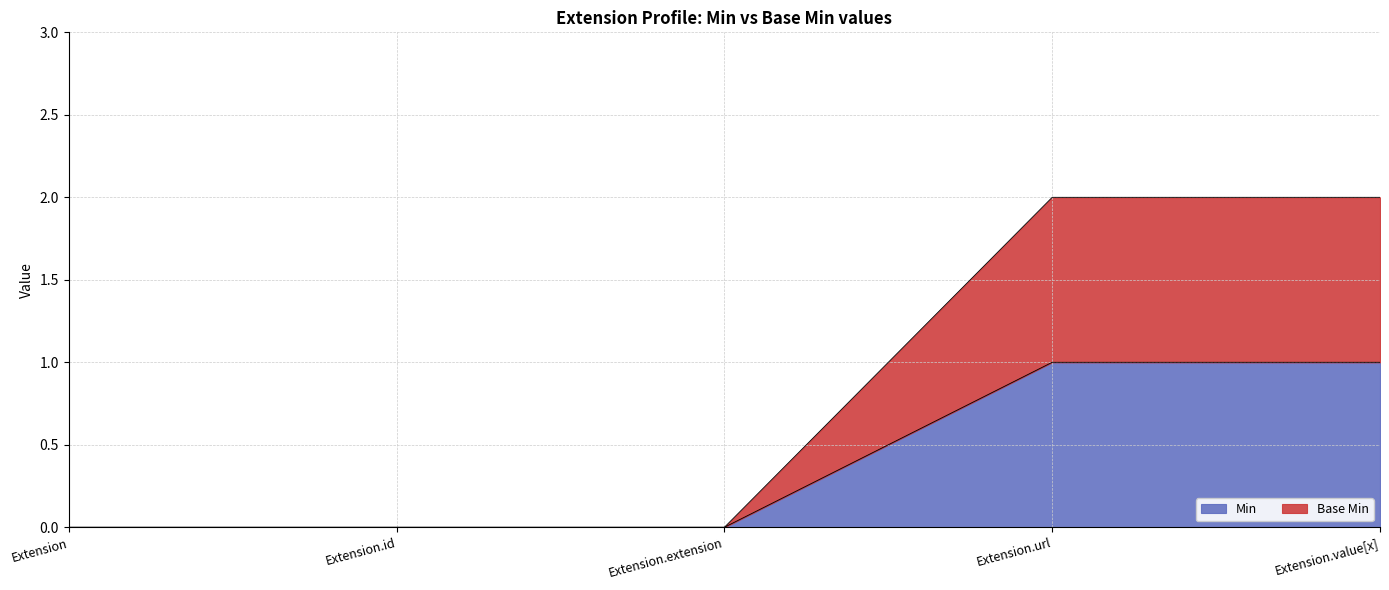

What is the sum of all Min values?

2